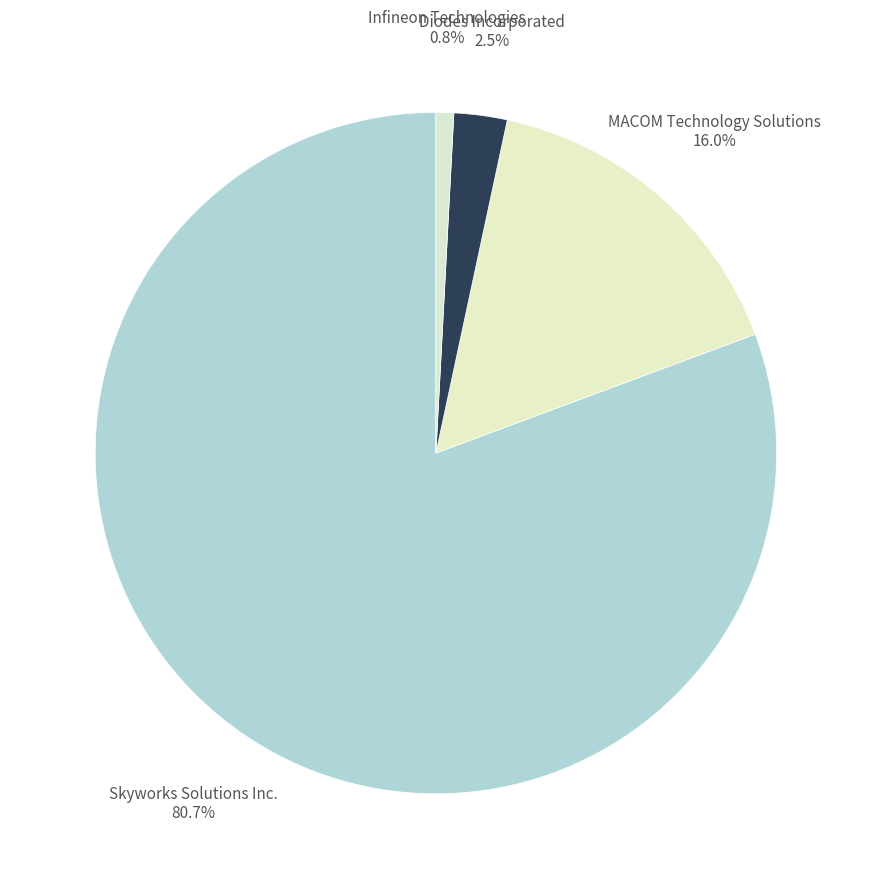

Which slice is the largest?

Skyworks Solutions Inc.